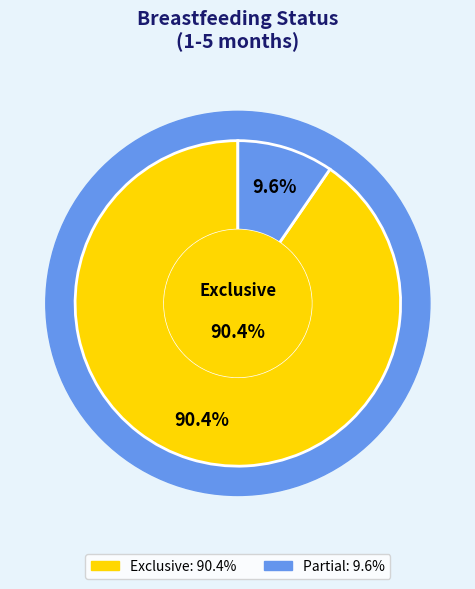

What portion of the pie excludes None?

100.0%